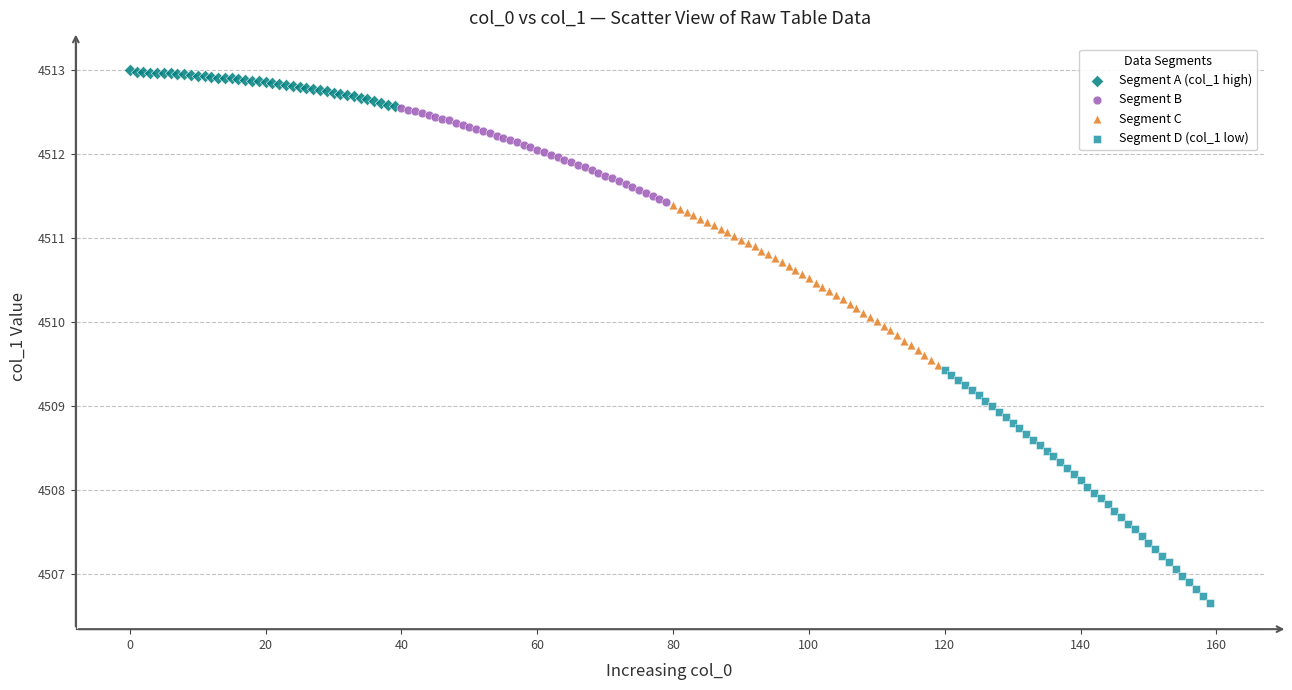

Which series reaches the maximum Y coordinate?

Segment A (col_1 high)